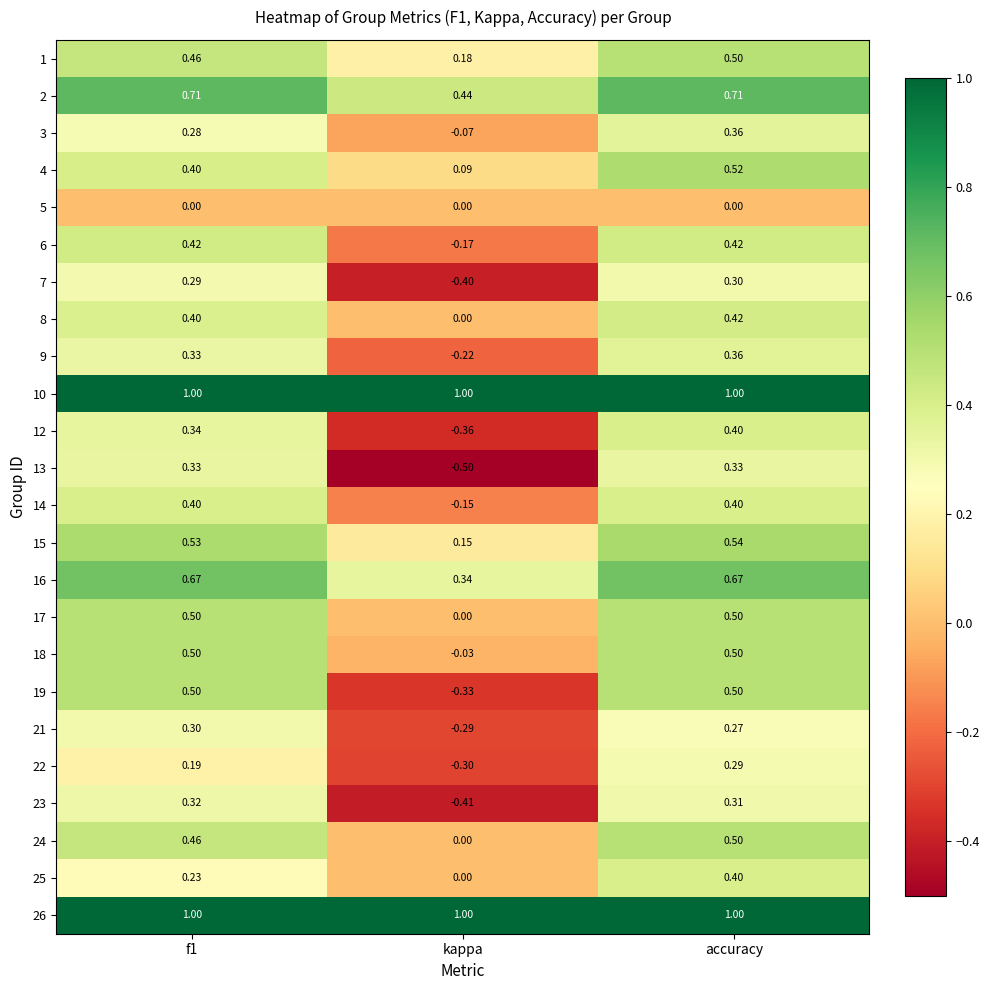

Where is 16 nearest to the value 0?

kappa